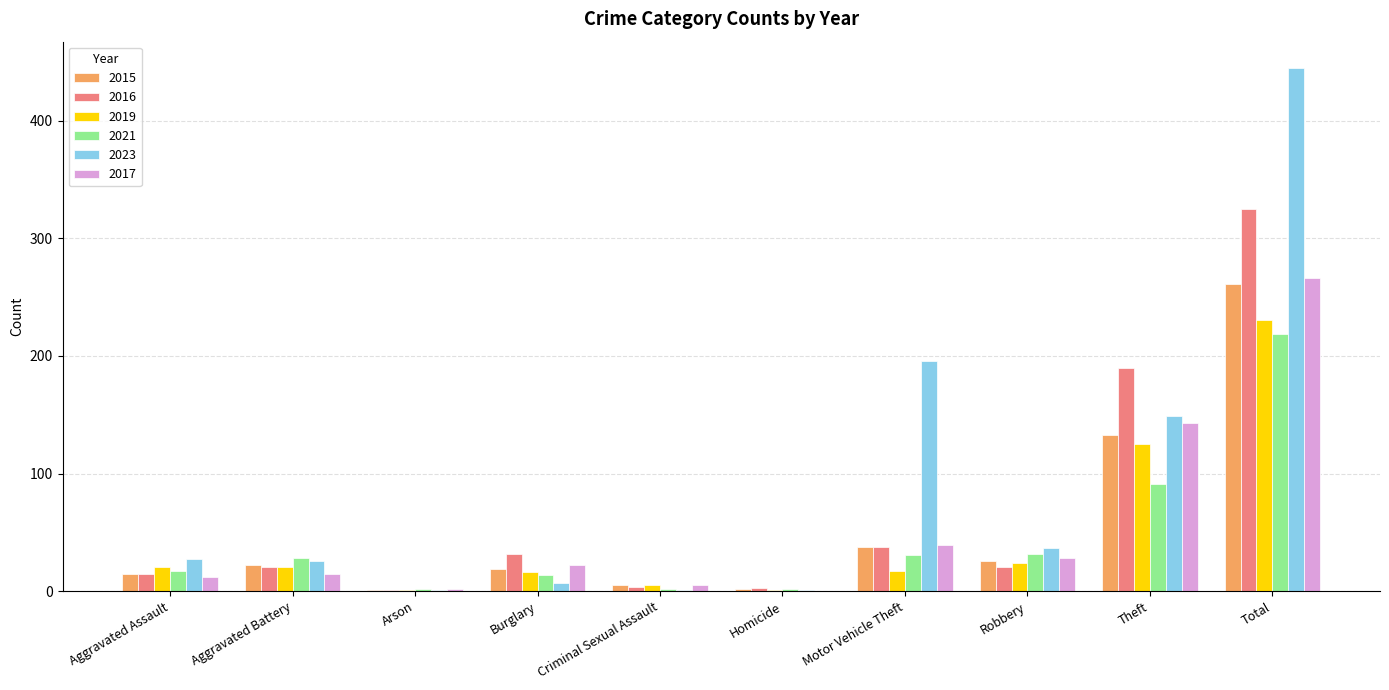

What is the sum of all 2019 values?

462